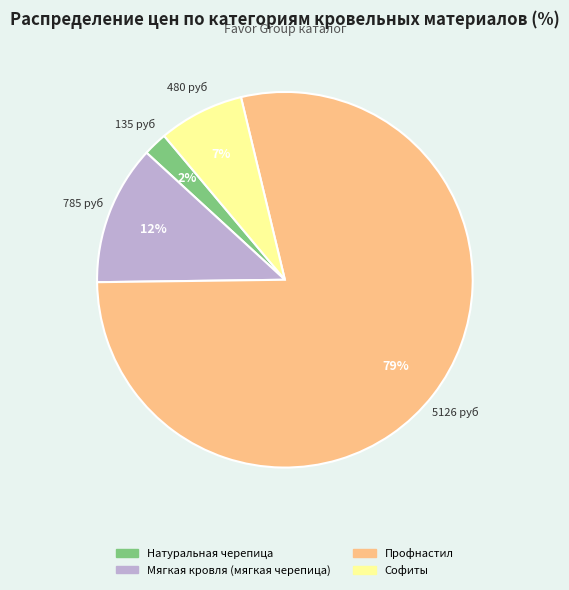

To the nearest percent, what is the average slice percentage?

25%